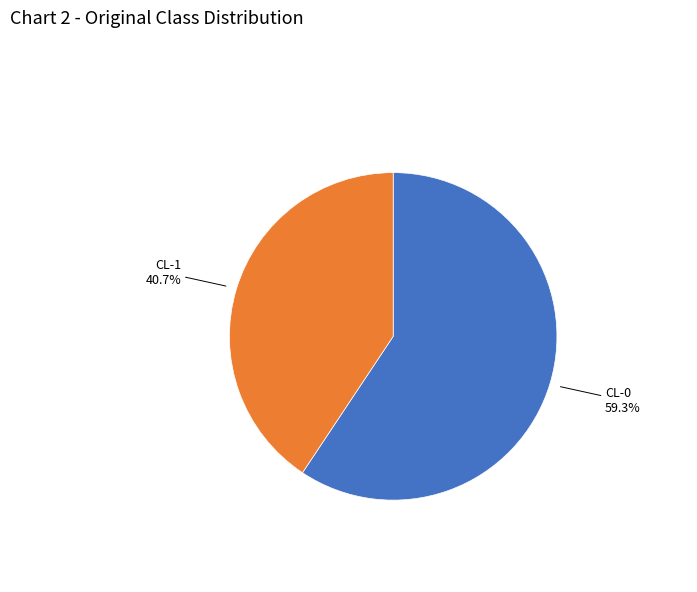

Does any single category account for the majority?

Yes